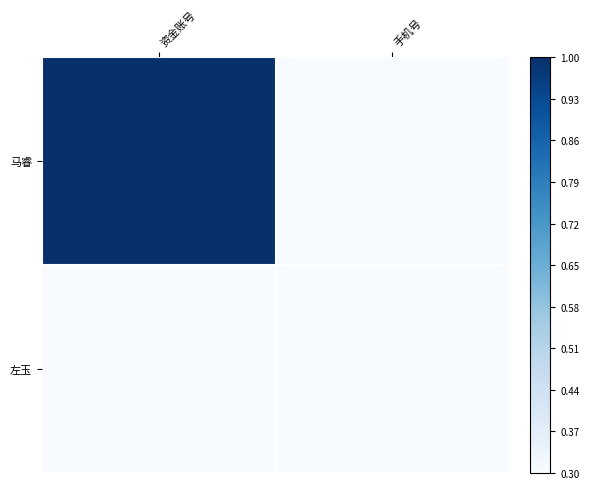

At which category is the sum across all series the highest?

资金账号